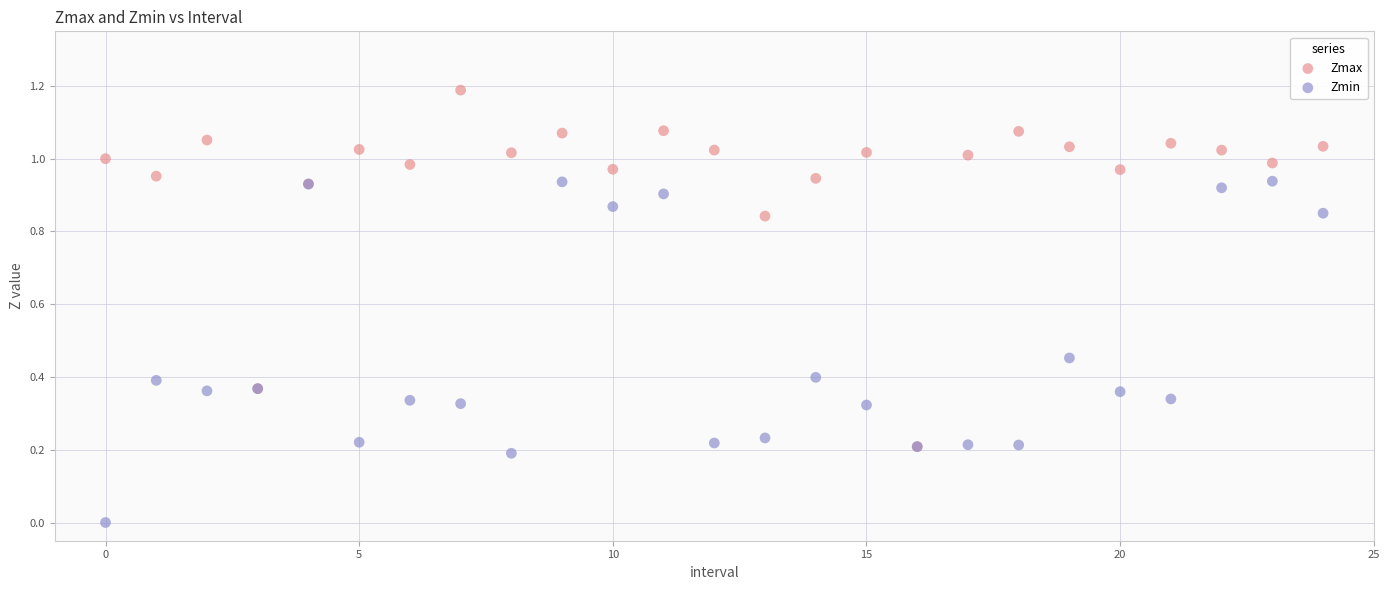

What are all the series names shown in the legend?

Zmax, Zmin